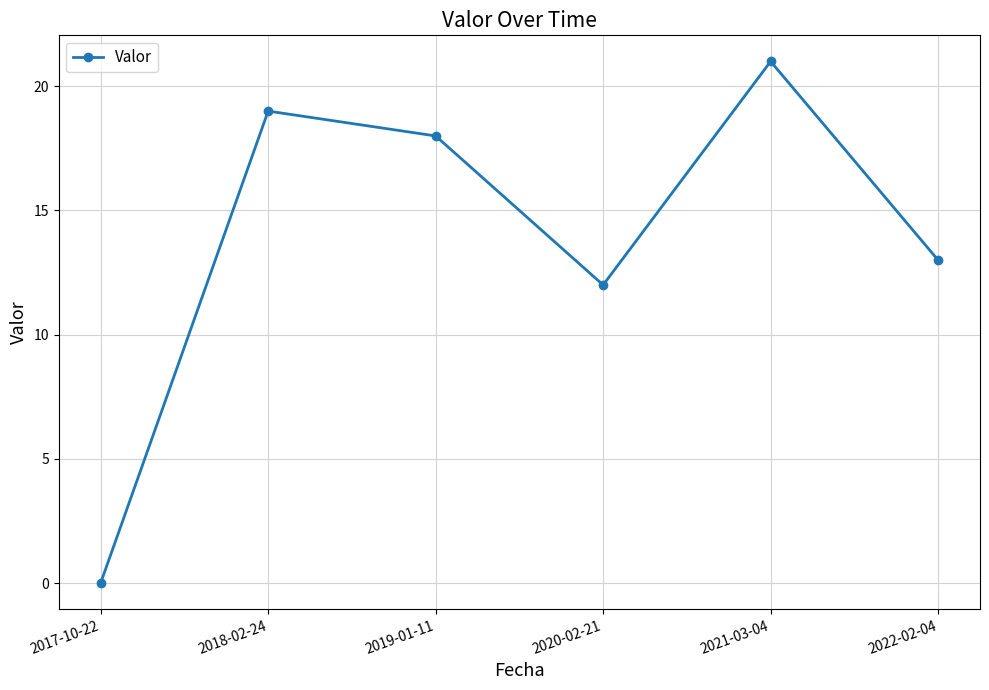

Which has a higher value, 2022-02-04 or 2017-10-22?

2022-02-04